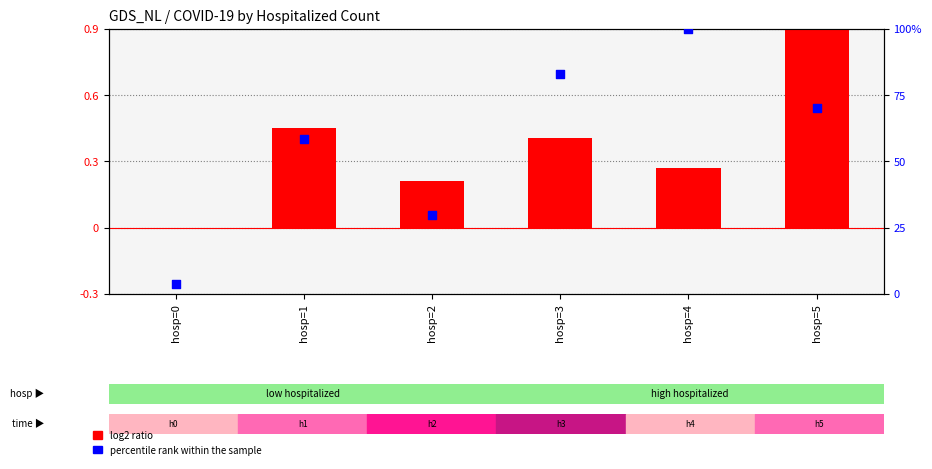

At which category is the sum across all series the highest?

hosp=4